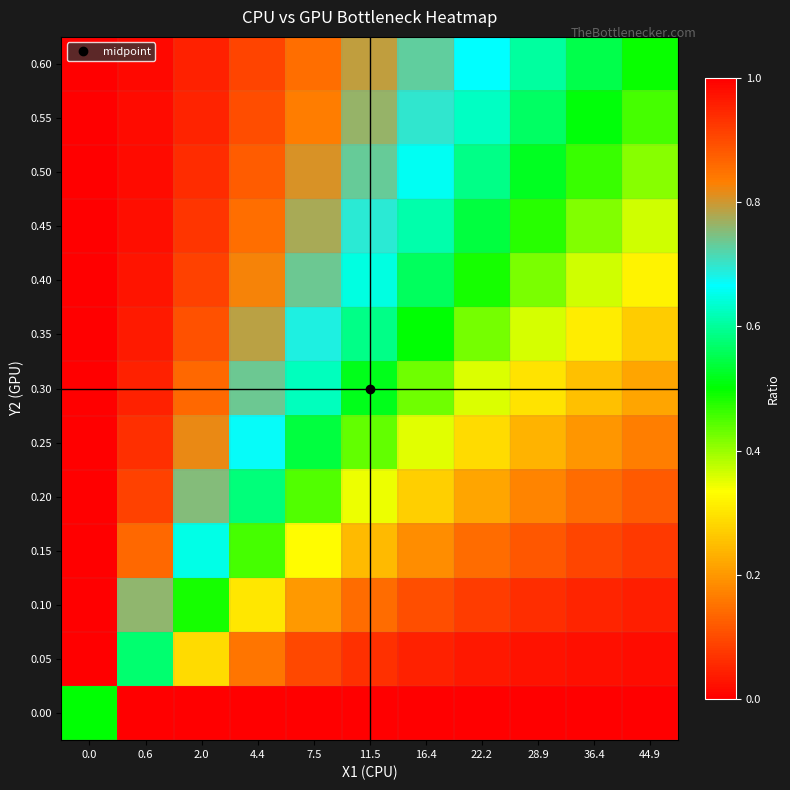

Reading left to right, list all the values displayed in this chart.

0.00: 0.0=0.5	0.6=0.0	2.0=0.0	4.4=0.0	7.5=0.0	11.5=0.0	16.4=0.0	22.2=0.0	28.9=0.0	36.4=0.0	44.9=0.0
0.05: 0.0=1.0	0.6=0.6	2.0=0.3	4.4=0.2	7.5=0.1	11.5=0.1	16.4=0.0	22.2=0.0	28.9=0.0	36.4=0.0	44.9=0.0
0.10: 0.0=1.0	0.6=0.8	2.0=0.5	4.4=0.3	7.5=0.2	11.5=0.1	16.4=0.1	22.2=0.1	28.9=0.1	36.4=0.0	44.9=0.0
0.15: 0.0=1.0	0.6=0.9	2.0=0.6	4.4=0.5	7.5=0.3	11.5=0.2	16.4=0.2	22.2=0.1	28.9=0.1	36.4=0.1	44.9=0.1
0.20: 0.0=1.0	0.6=0.9	2.0=0.8	4.4=0.6	7.5=0.4	11.5=0.3	16.4=0.3	22.2=0.2	28.9=0.2	36.4=0.1	44.9=0.1
0.25: 0.0=1.0	0.6=0.9	2.0=0.8	4.4=0.7	7.5=0.5	11.5=0.4	16.4=0.4	22.2=0.3	28.9=0.2	36.4=0.2	44.9=0.2
0.30: 0.0=1.0	0.6=1.0	2.0=0.9	4.4=0.7	7.5=0.6	11.5=0.5	16.4=0.4	22.2=0.4	28.9=0.3	36.4=0.3	44.9=0.2
0.35: 0.0=1.0	0.6=1.0	2.0=0.9	4.4=0.8	7.5=0.7	11.5=0.6	16.4=0.5	22.2=0.4	28.9=0.4	36.4=0.3	44.9=0.3
0.40: 0.0=1.0	0.6=1.0	2.0=0.9	4.4=0.8	7.5=0.7	11.5=0.6	16.4=0.6	22.2=0.5	28.9=0.4	36.4=0.4	44.9=0.3
0.45: 0.0=1.0	0.6=1.0	2.0=0.9	4.4=0.9	7.5=0.8	11.5=0.7	16.4=0.6	22.2=0.5	28.9=0.5	36.4=0.4	44.9=0.4
0.50: 0.0=1.0	0.6=1.0	2.0=0.9	4.4=0.9	7.5=0.8	11.5=0.7	16.4=0.7	22.2=0.6	28.9=0.5	36.4=0.5	44.9=0.4
0.55: 0.0=1.0	0.6=1.0	2.0=0.9	4.4=0.9	7.5=0.8	11.5=0.8	16.4=0.7	22.2=0.6	28.9=0.6	36.4=0.5	44.9=0.5
0.60: 0.0=1.0	0.6=1.0	2.0=1.0	4.4=0.9	7.5=0.9	11.5=0.8	16.4=0.7	22.2=0.7	28.9=0.6	36.4=0.5	44.9=0.5